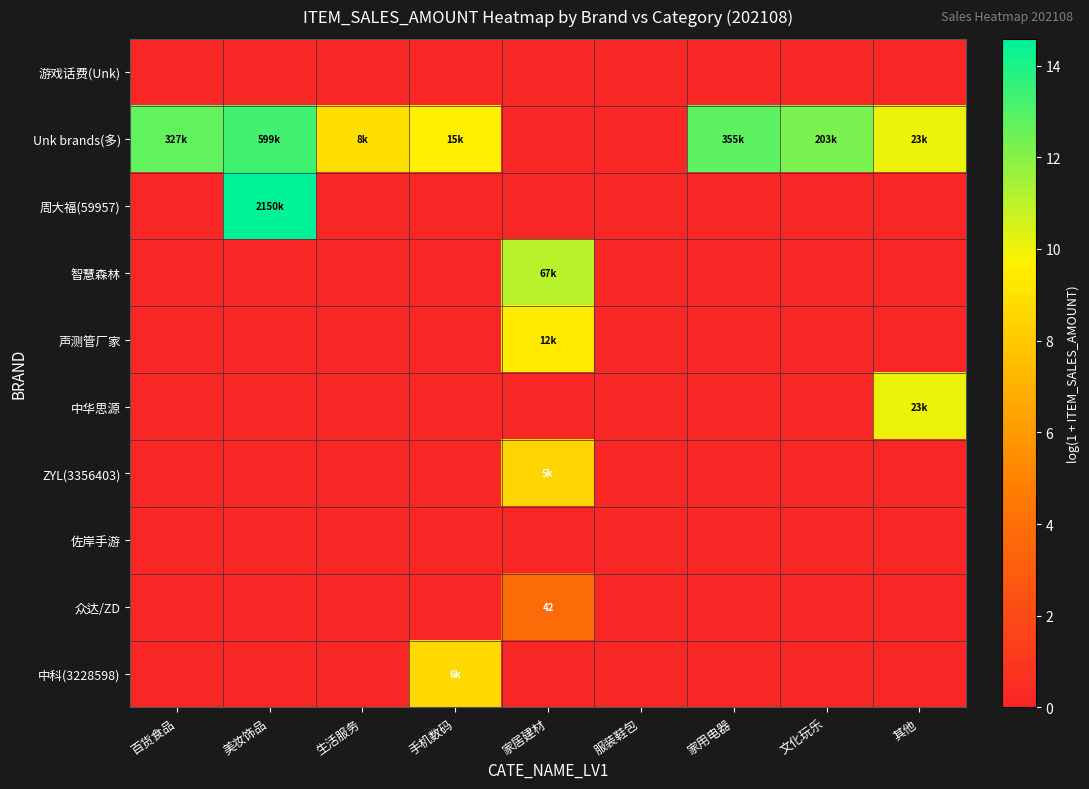

How many positive values does the 周大福(59957) series have?

1